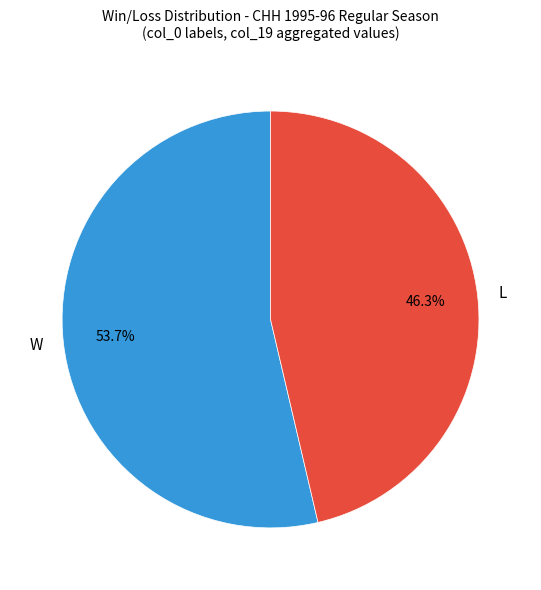

What percentage is the L slice, to the nearest percent?

46%